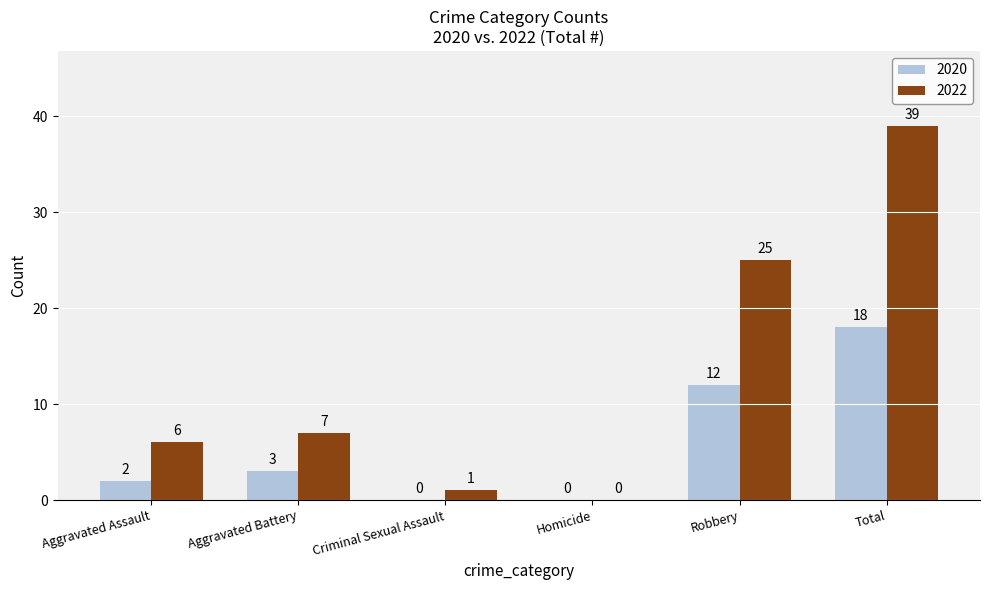

What is the sum of the 2022 values at Total and Robbery?

64